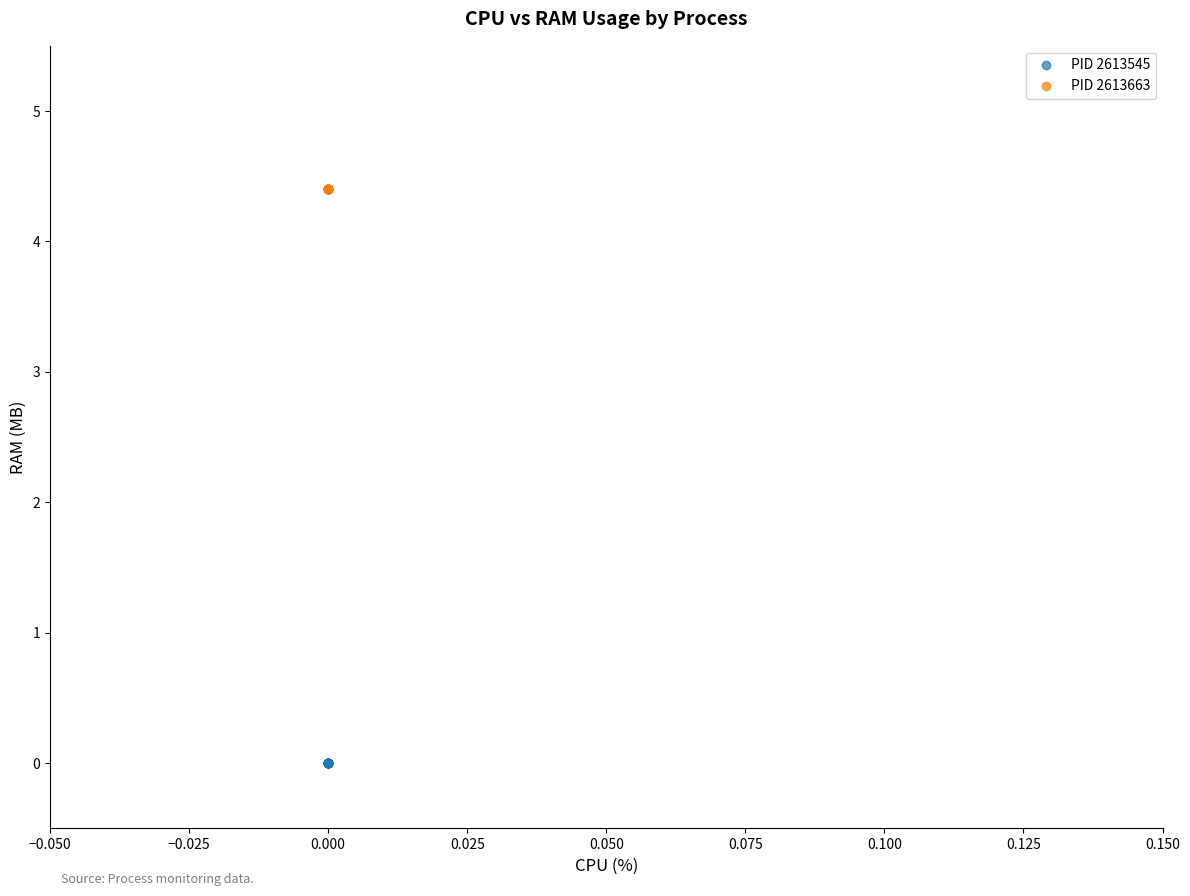

What are all the series names shown in the legend?

PID 2613545, PID 2613663